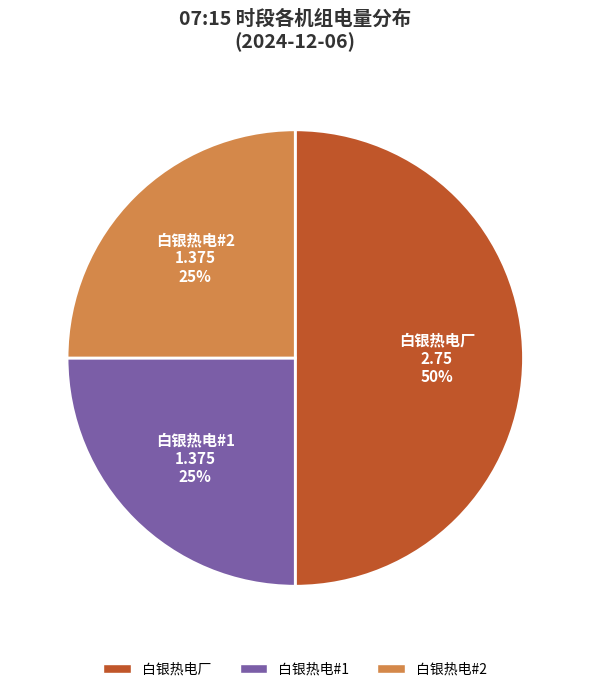

Is 白银热电#2 the majority of the pie?

No